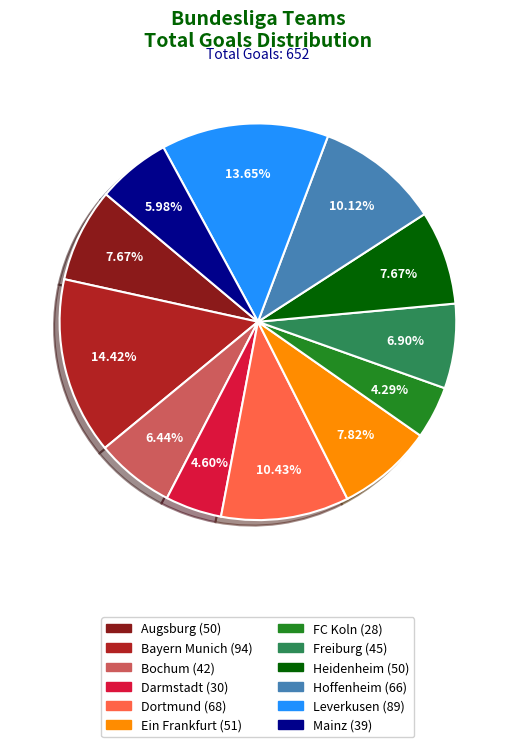

To the nearest percent, what is the difference between the largest and smallest slice percentages?

10%